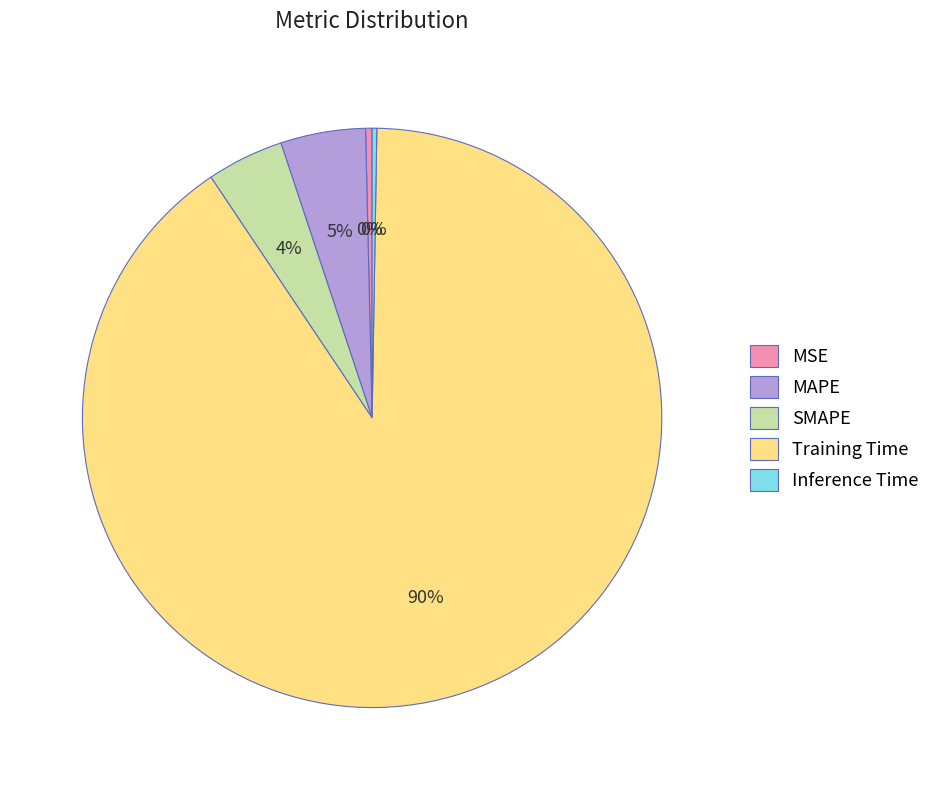

Combined, do MSE and MAPE account for over 50%?

No